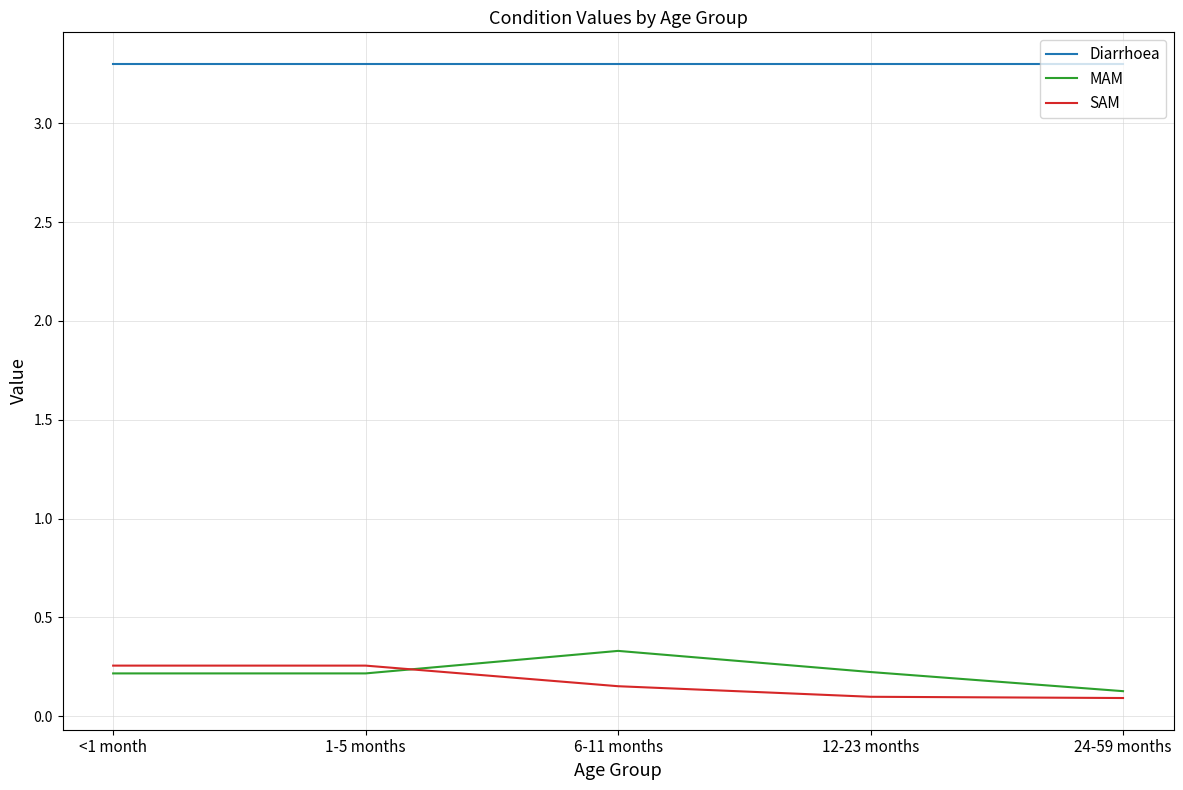

What position from the right is 24-59 months?

1